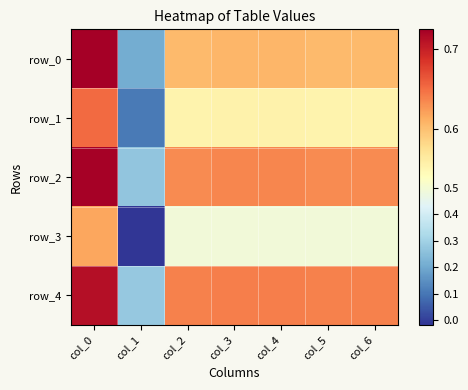

Rank the series by their maximum value, from lowest to highest.

row_3, row_1, row_4, row_2, row_0